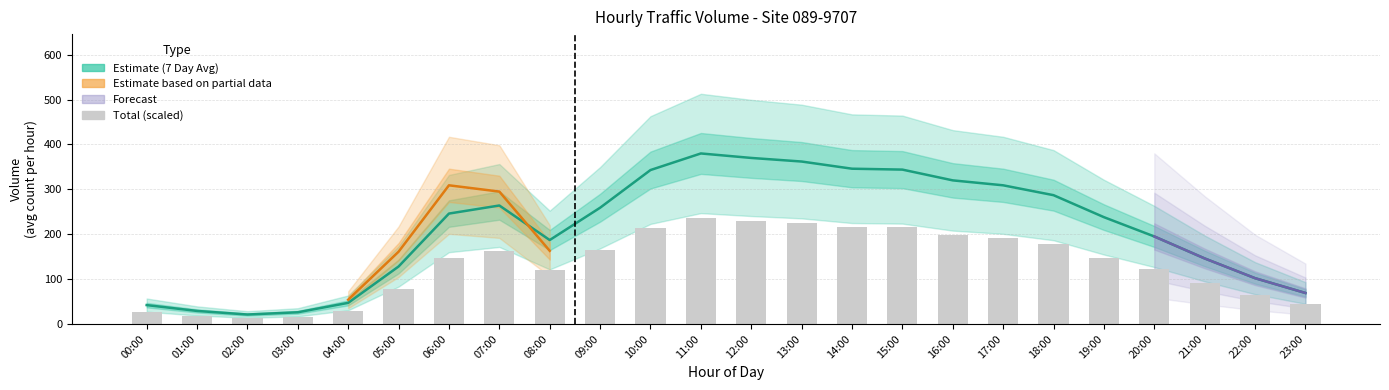

Are the bars horizontal?

No